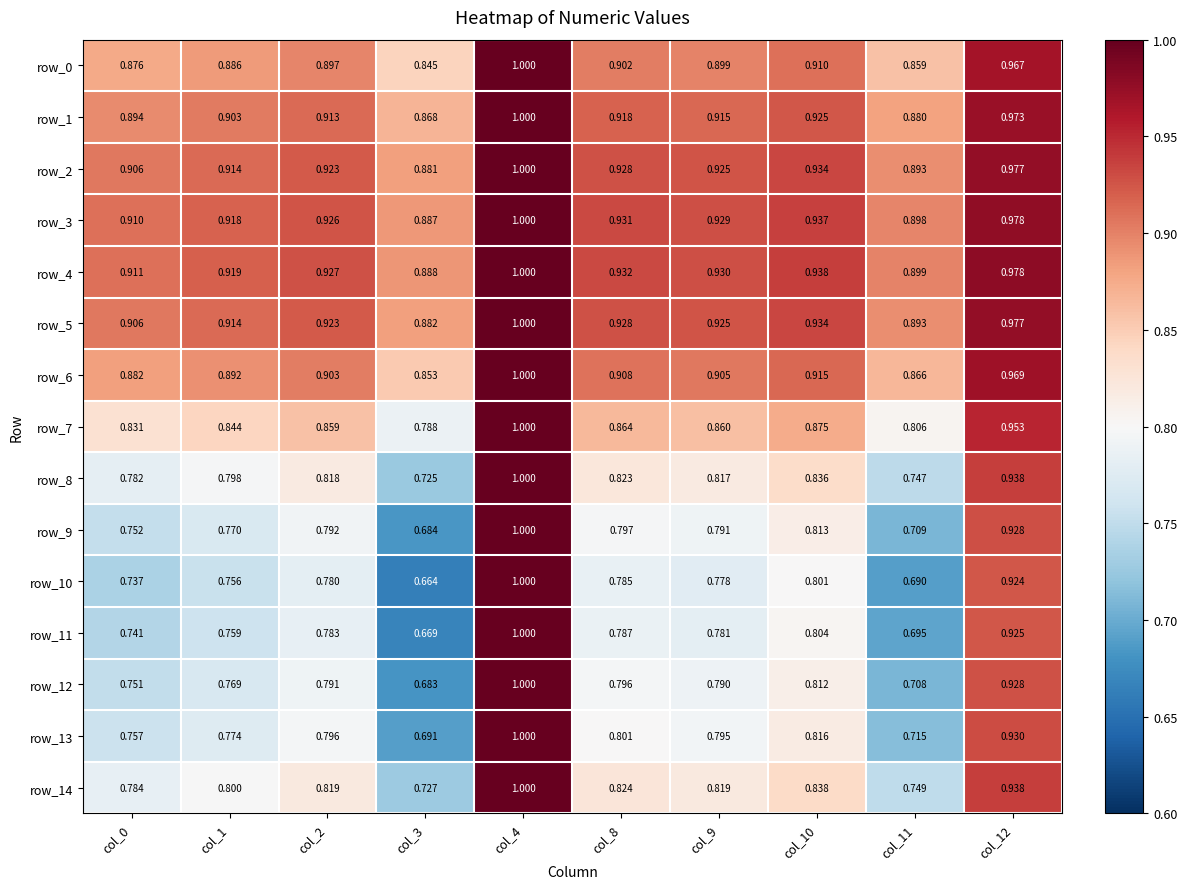

At which label is row_5 closest to 0?

col_3